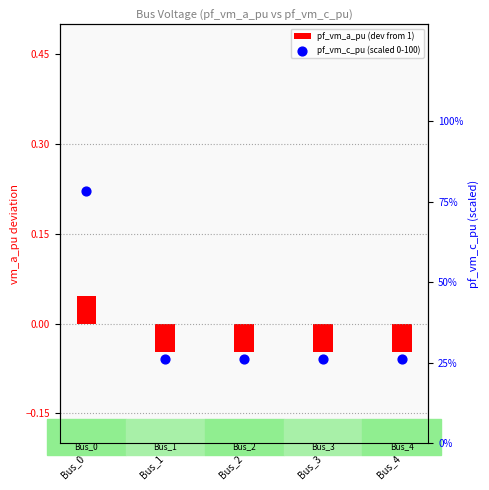

Which series has the widest spread of Y values?

pf_vm_c_pu (scaled 0-100)